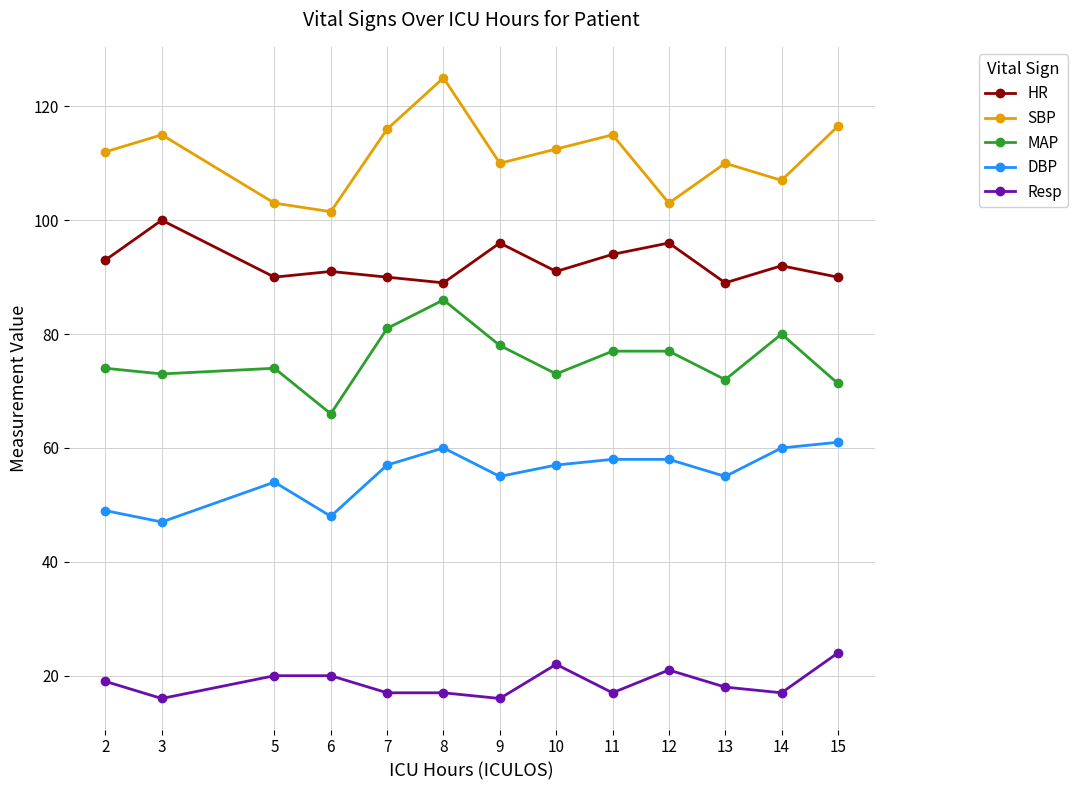

Count the Resp values in the range 17 to 20.

8